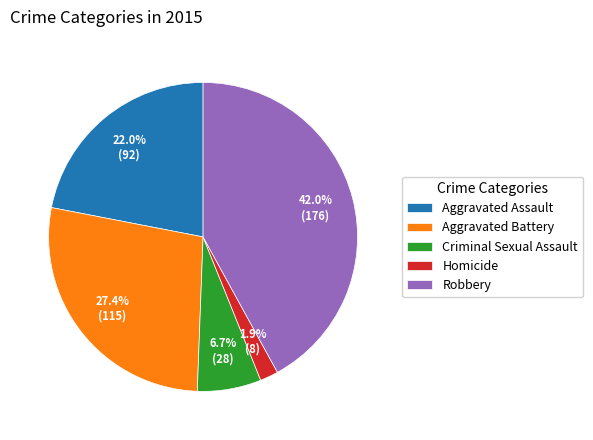

Is there any slice that represents more than half of the pie?

No